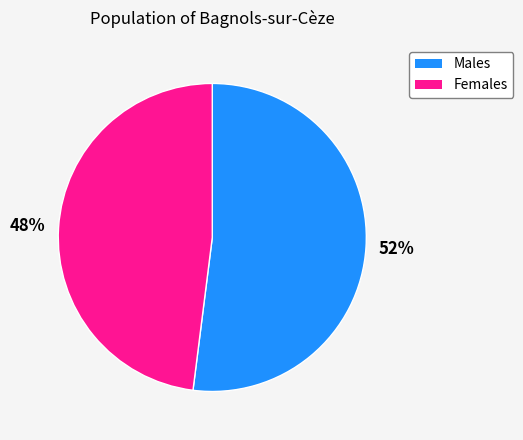

Do Males and Females together represent more than half of the pie?

Yes